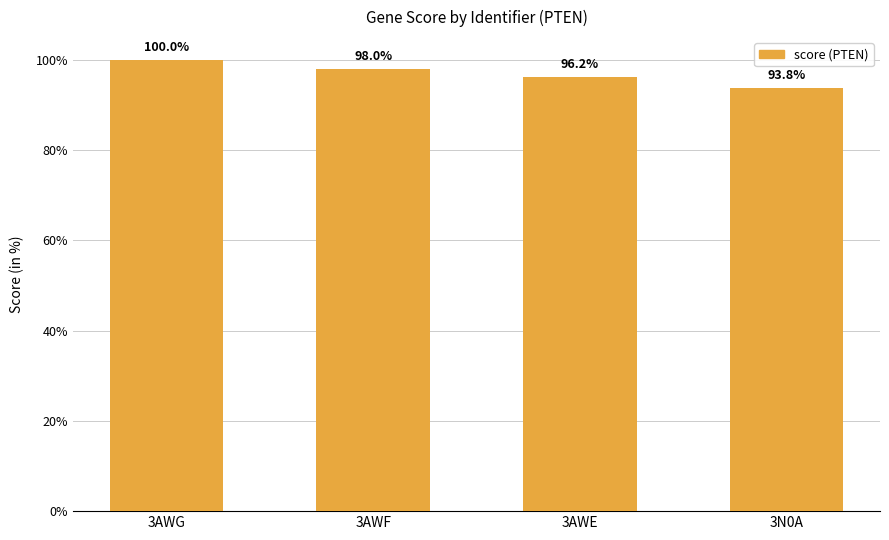

Does the chart contain any negative values?

No